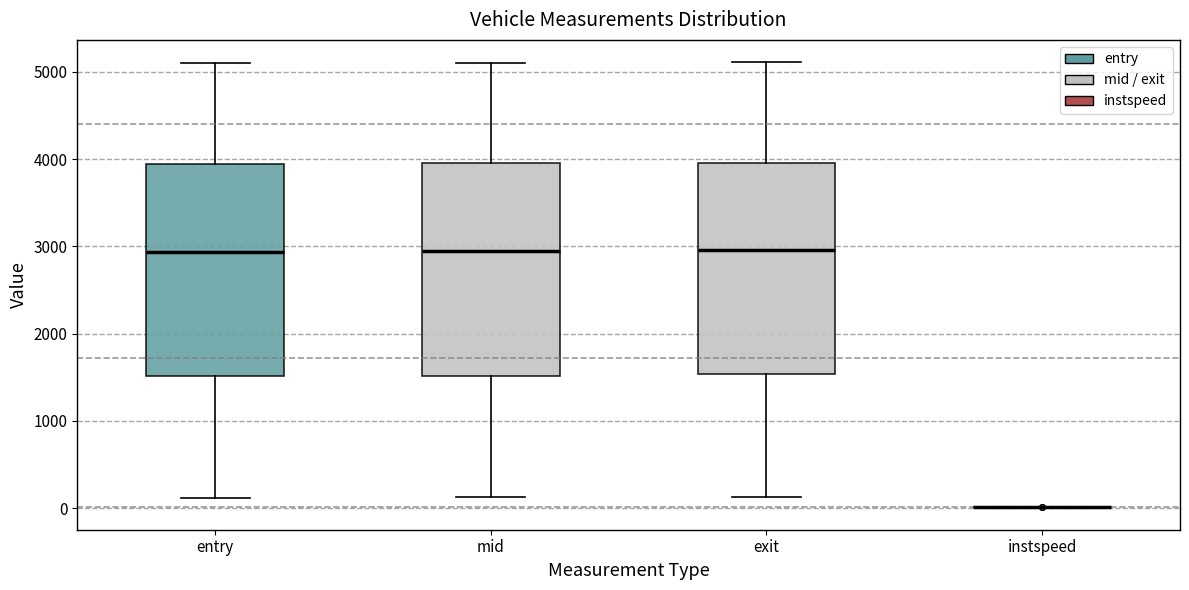

Reading left to right, transcribe this box plot: for each box, give where its median line is, the range the box spans, and where its two whiskers end, as read against the y-axis. The values are not printed on the chart, so give them approximately, as read against the axis.

entry: median 2900, box 1500 to 3900, whiskers 100 to 5100
mid: median 2900, box 1500 to 3900, whiskers 100 to 5100
exit: median 3000, box 1500 to 4000, whiskers 100 to 5100
instspeed: box collapsed to a line at 0, whiskers 0 to 0